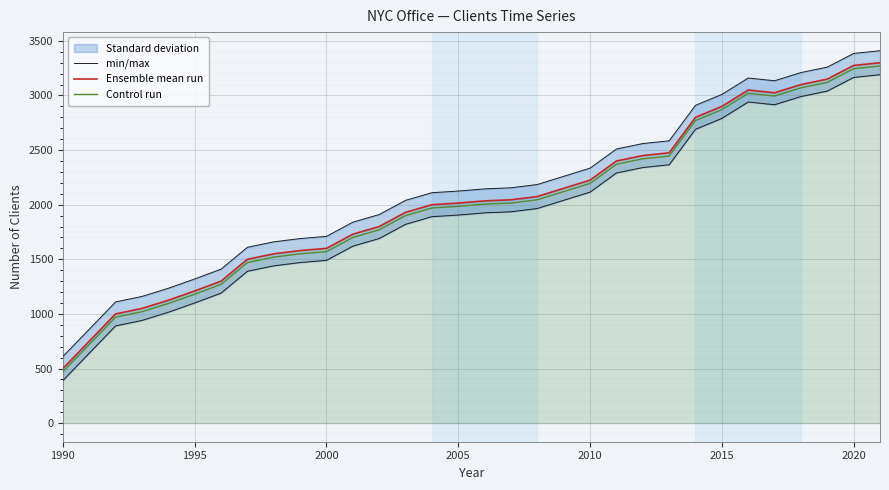

How many series are shown in this chart?

3